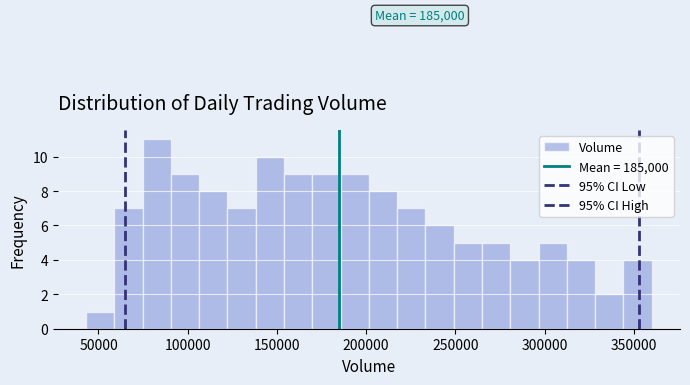

Around what value on the x-axis is the tallest bar? Give the approximate position of its centre, as read against the axis.

85000